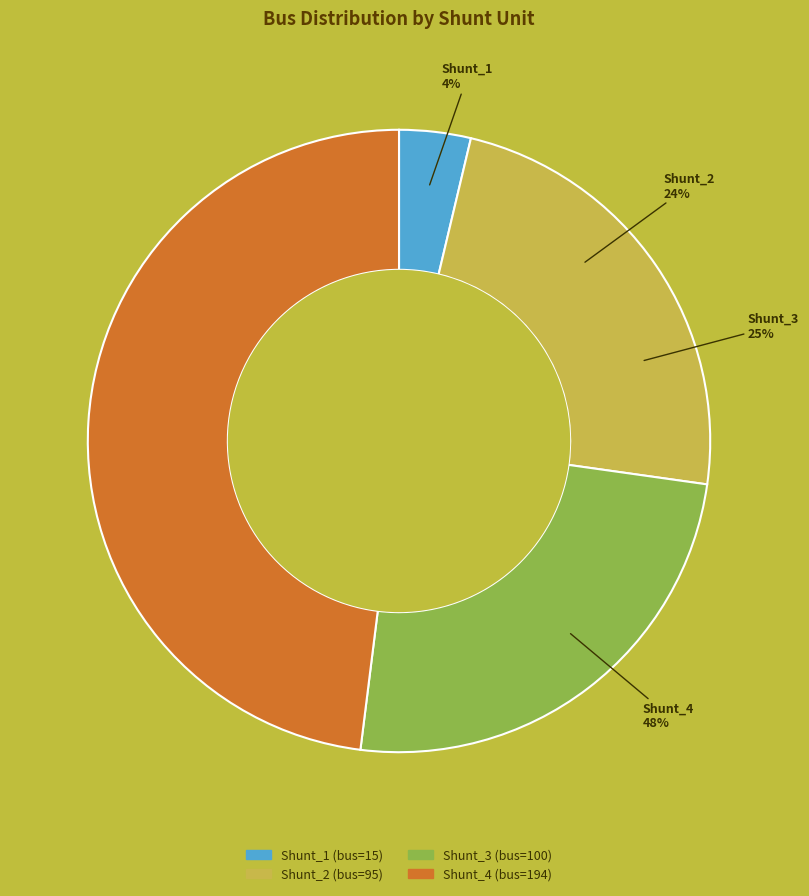

Rank the categories by value from lowest to highest.

Shunt_1, Shunt_2, Shunt_3, Shunt_4